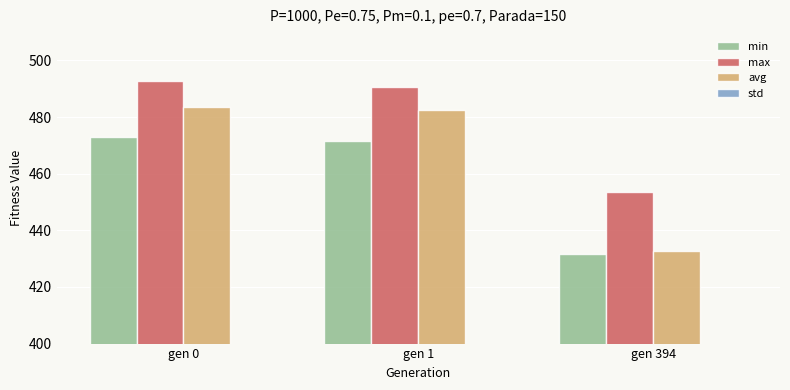

Rank the categories by avg value from lowest to highest.

gen 394, gen 1, gen 0